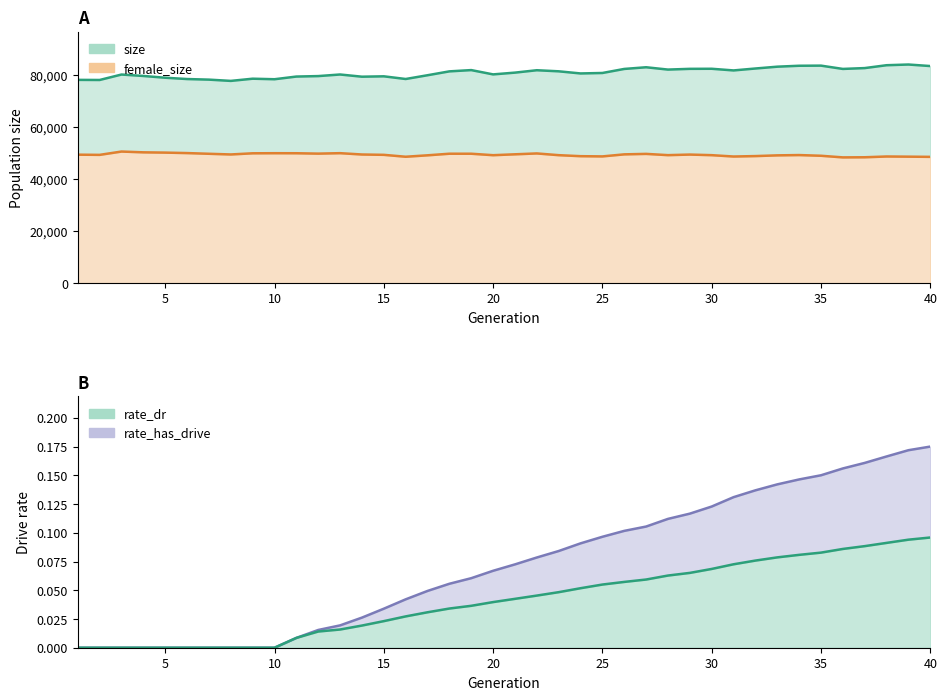

True or false: size and rate_has_drive intersect in this chart.

False